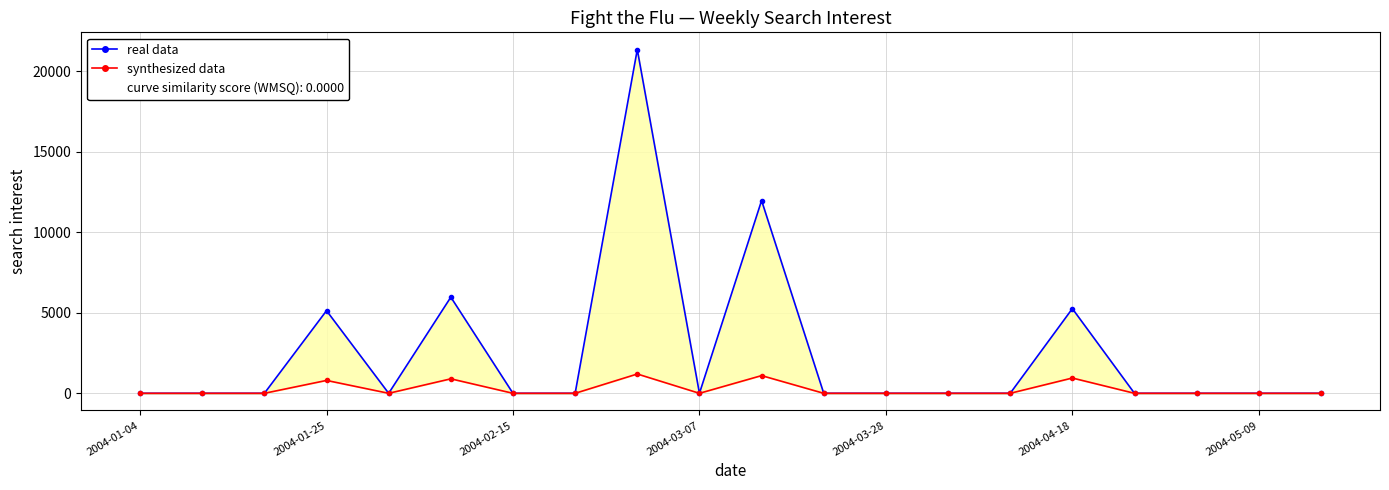

Is it true that real data equals -9840.7 at 19?

False